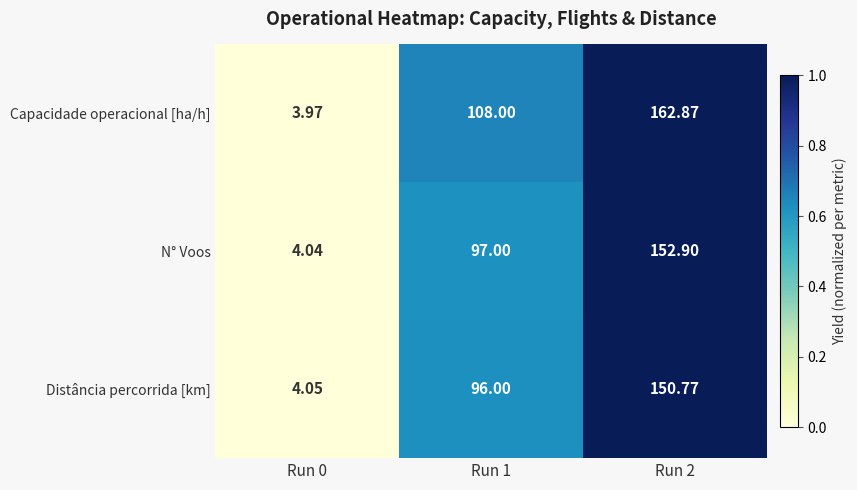

Rank the series by their maximum value, from highest to lowest.

Capacidade operacional [ha/h], N° Voos, Distância percorrida [km]